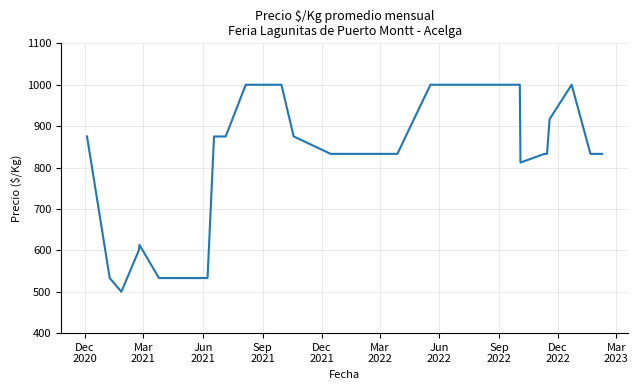

What is the minimum value shown in the chart?

500